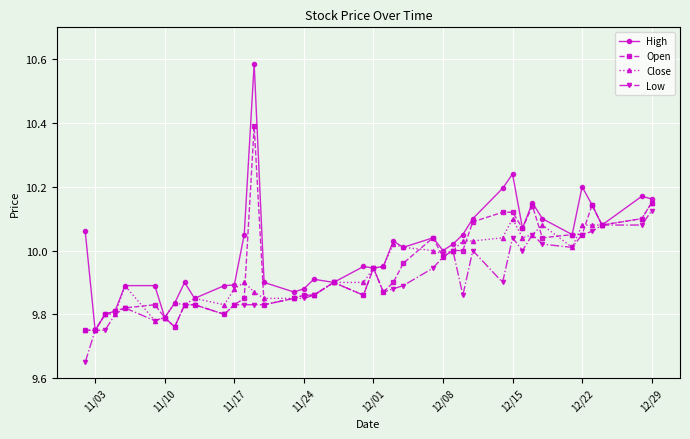

Which series has the largest range (max minus min)?

High